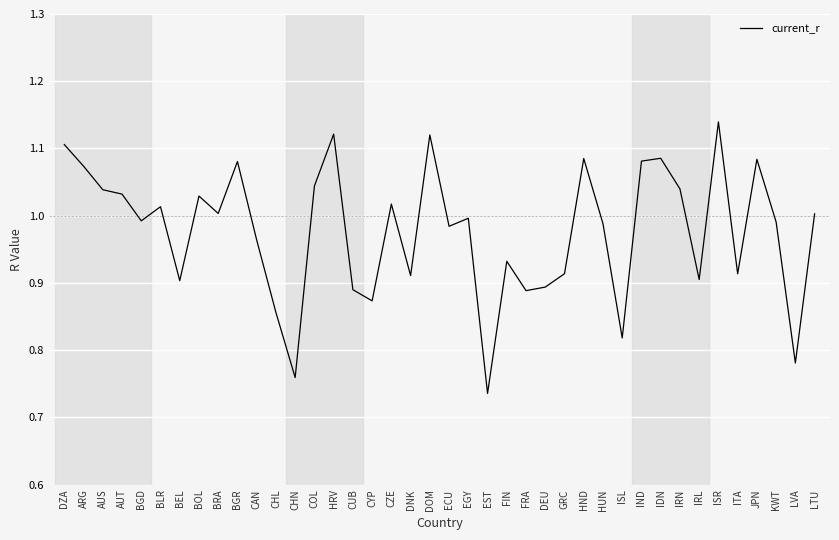

True or false: the data shows 0.9 at GRC.

True